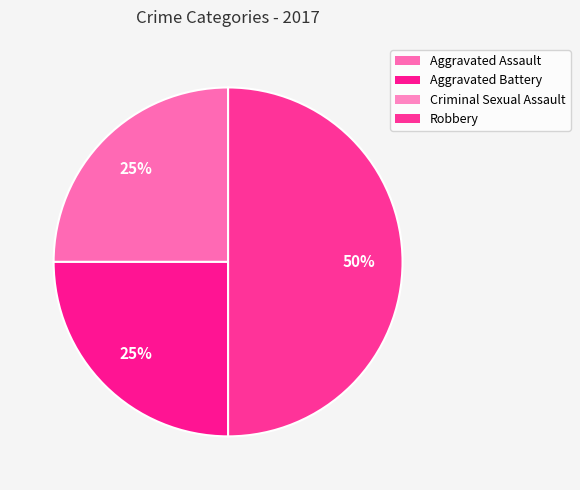

Which has a higher value, Aggravated Battery or Robbery?

Robbery